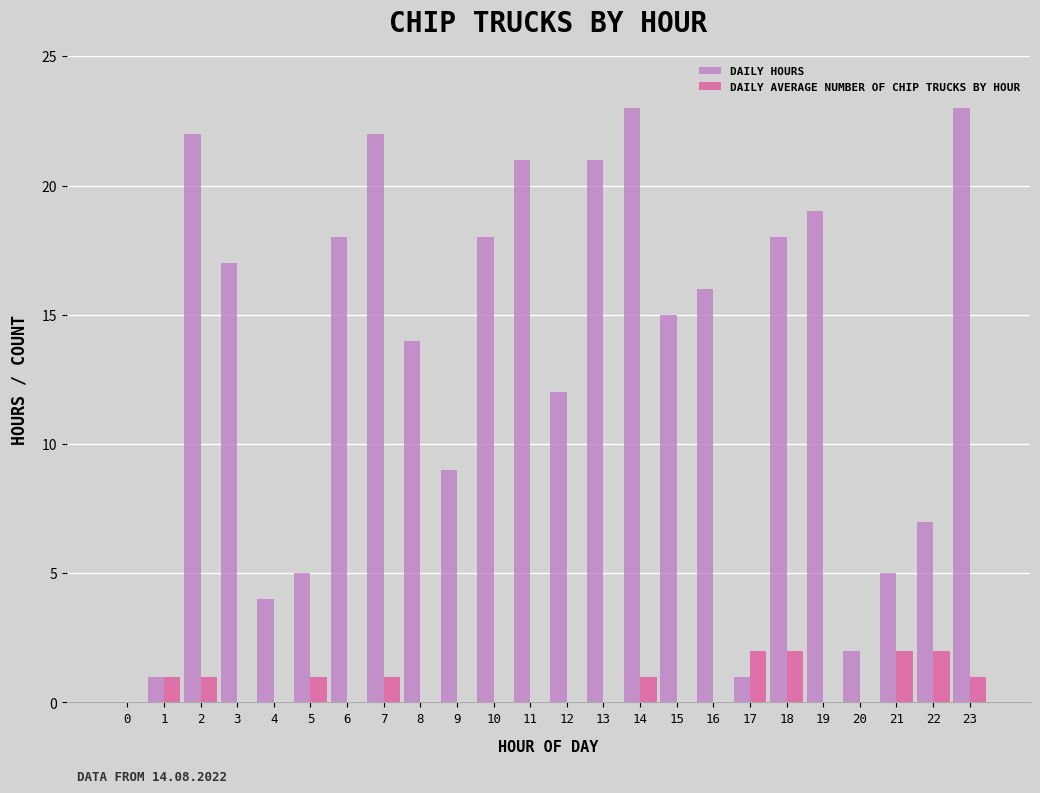

Does the chart contain stacked bars?

No